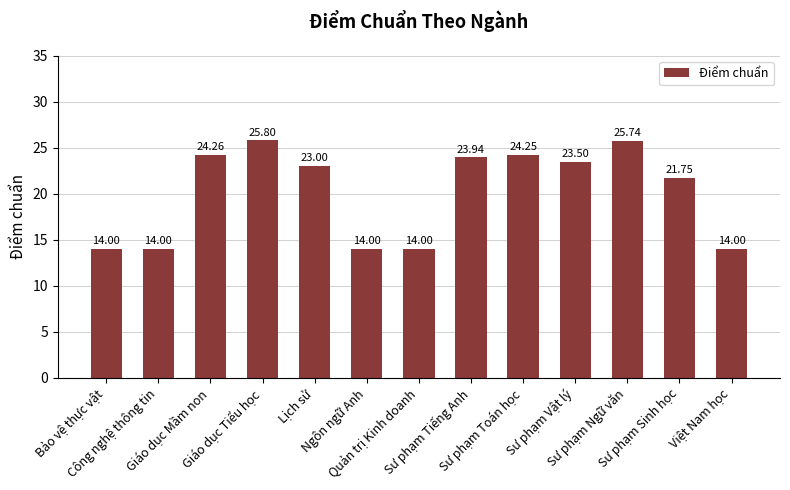

What is the difference between the values at Sư phạm Sinh học and Sư phạm Ngữ văn?

4.0